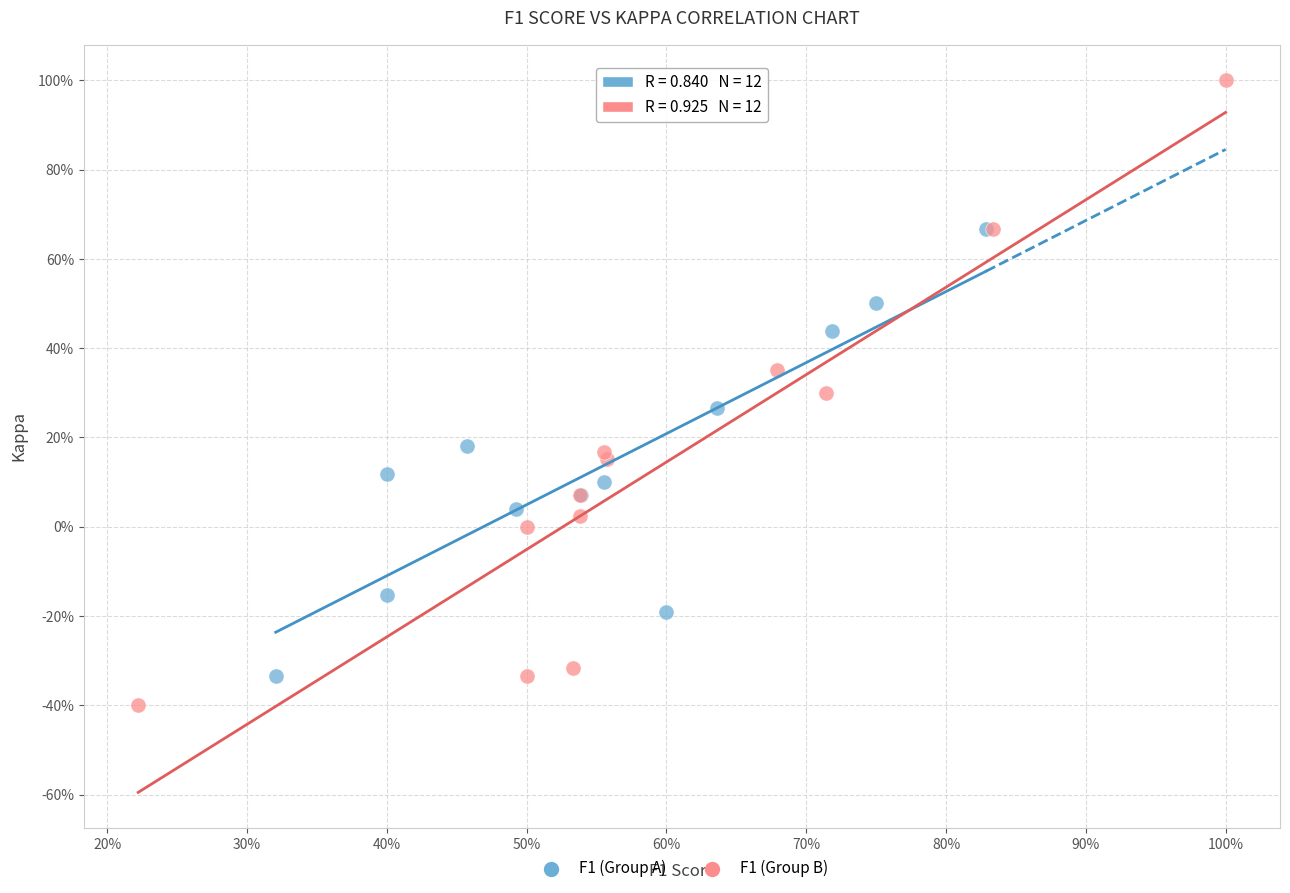

What are all the series names shown in the legend?

F1 (Group A), F1 (Group B)